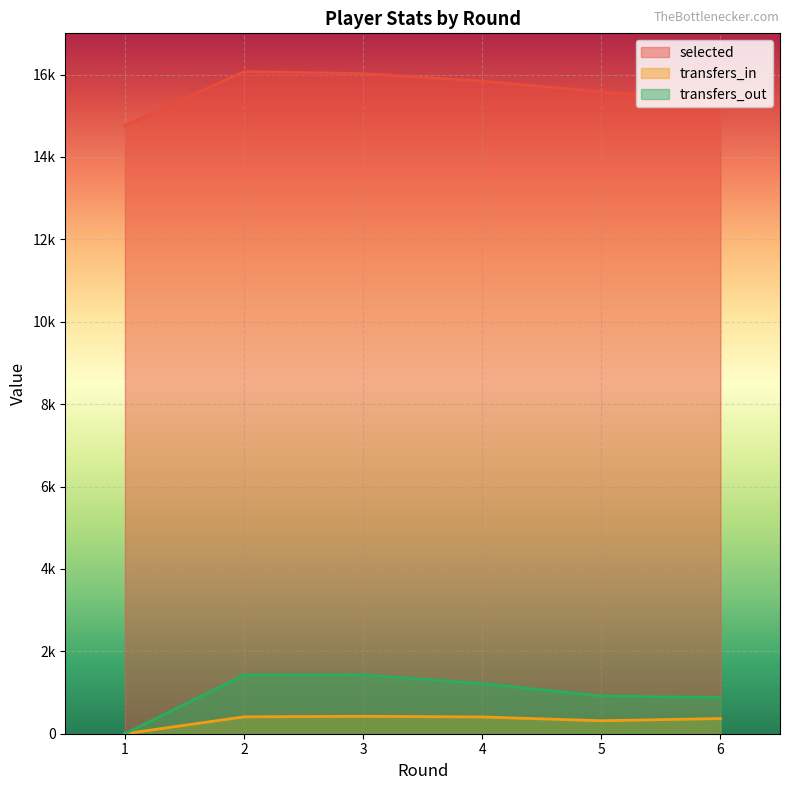

What is the difference between the transfers_in values at 5 and 2?

95